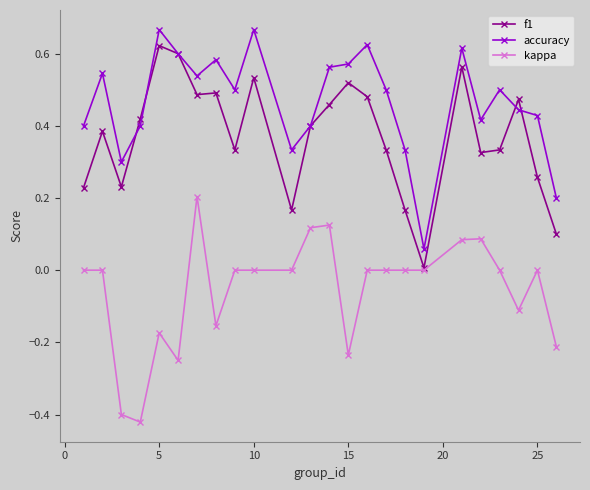

How many distinct data groups are displayed?

3